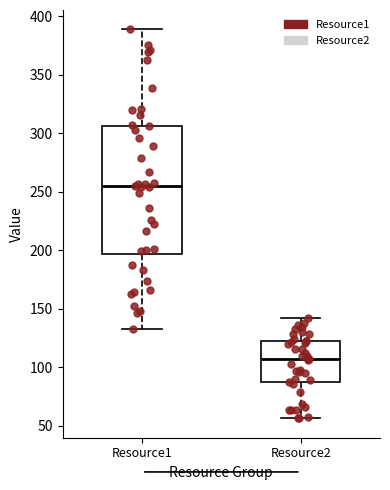

Reading left to right, read every box against the y-axis: the position of its median line, the range the box covers, and the ends of its whiskers. The values are not printed on the chart, so give them approximately, as read against the axis.

Resource1: median 255, box 195 to 305, whiskers 135 to 390
Resource2: median 105, box 85 to 120, whiskers 55 to 140